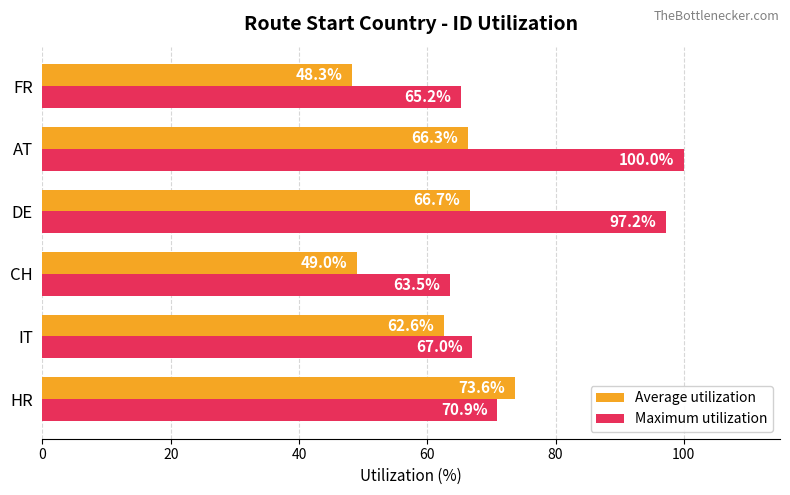

Which category has the lowest value in the Maximum utilization series?

CH